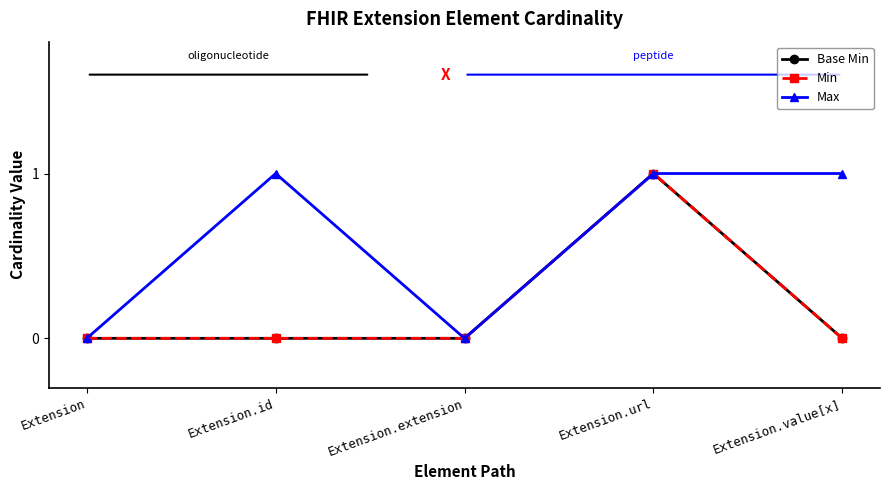

Is this an area chart (filled region under the line)?

No